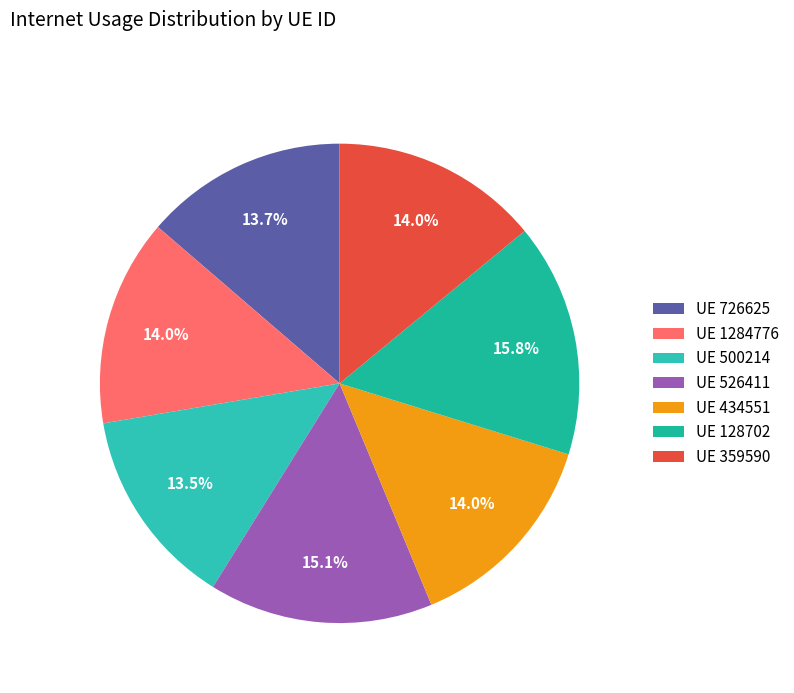

Is there a majority slice in this chart?

No